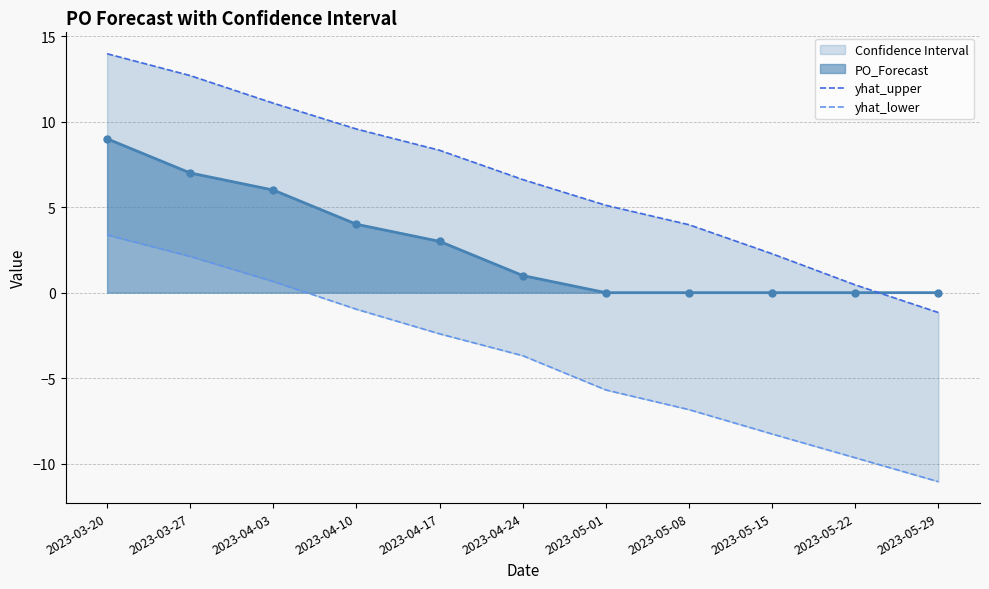

The value of PO_Forecast at 2023-05-29 is 0. True or false?

True